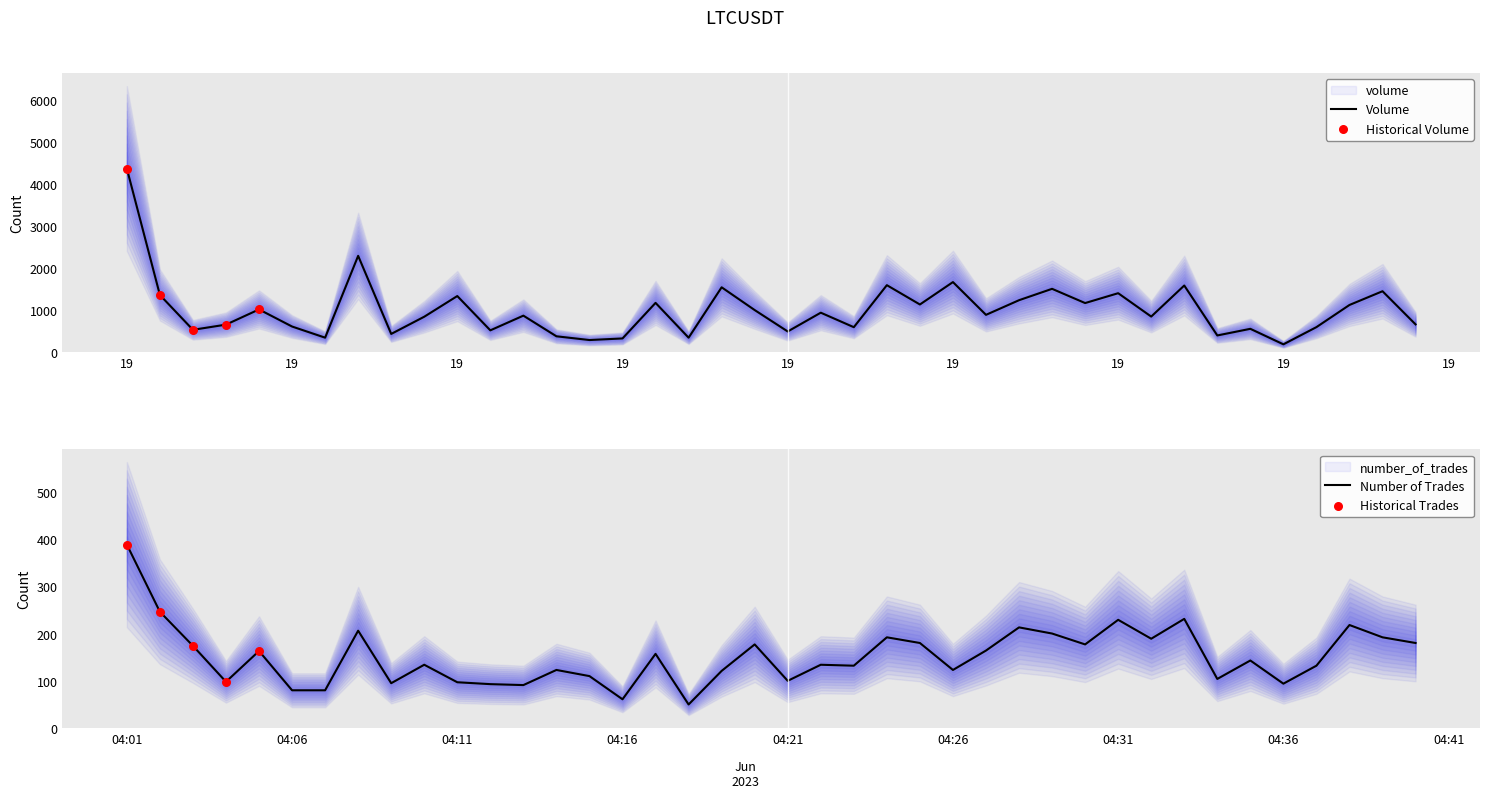

Is the value of number_of_trades at 1687149600000 greater than the value of volume at 1687149300000?

No